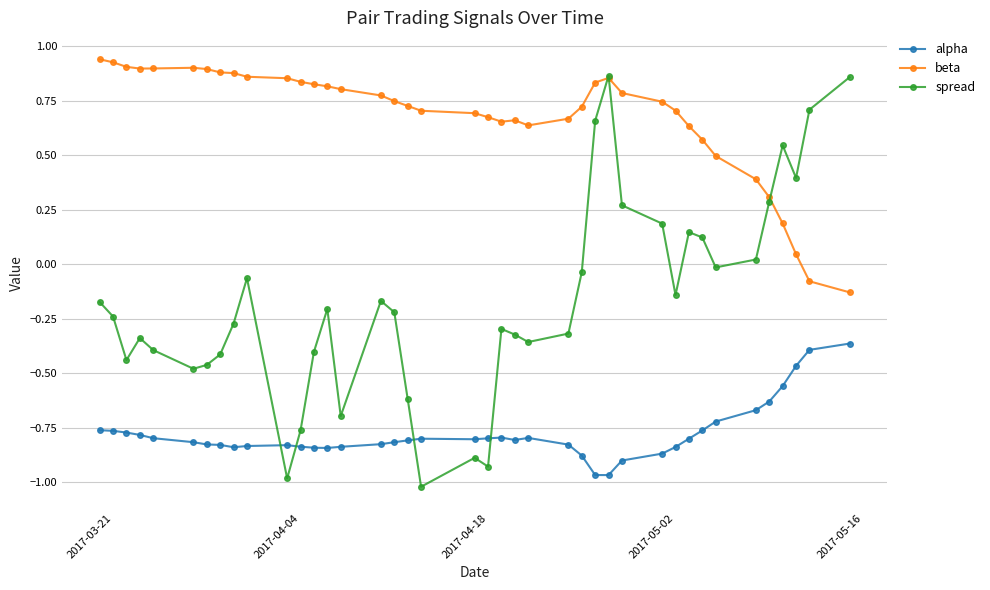

At how many categories does at least one series exceed 0?

40